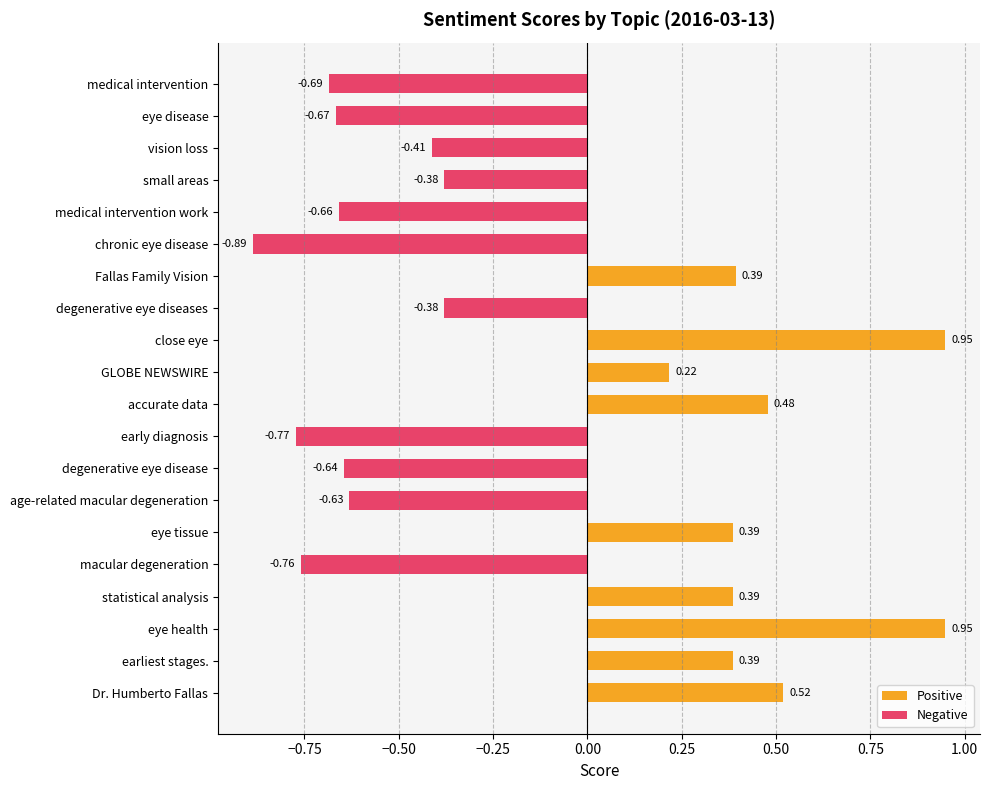

Which series has the largest range (max minus min)?

Positive